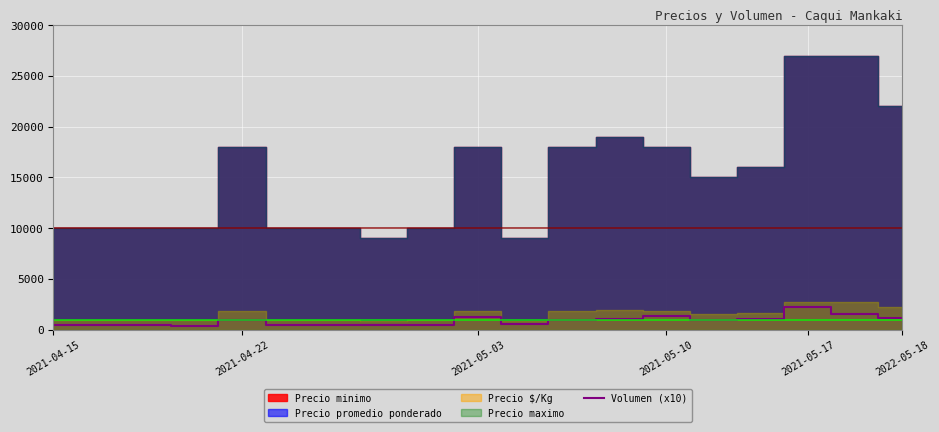

What is the change in value from 12 to 16?

+1130